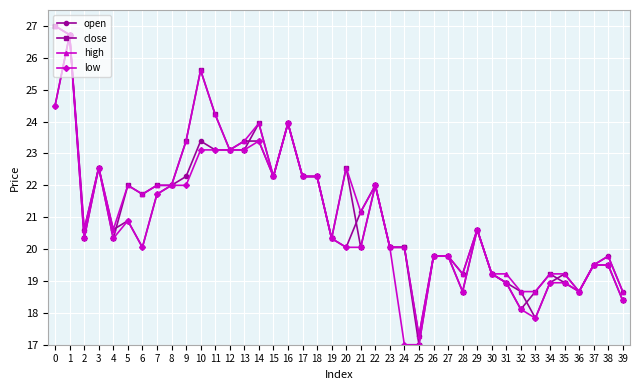

Reading right to left, extract all data points from this chart.

open: 39=18.7	38=19.8	37=19.5	36=18.7	35=19.2	34=18.9	33=17.8	32=18.7	31=18.9	30=19.2	29=20.6	28=19.2	27=19.8	26=19.8	25=17.3	24=20.1	23=20.1	22=22.0	21=21.2	20=20.1	19=20.3	18=22.3	17=22.3	16=23.9	15=22.3	14=23.4	13=23.4	12=23.1	11=23.1	10=23.4	9=22.3	8=22.0	7=21.7	6=20.1	5=20.9	4=20.6	3=22.6	2=20.6	1=26.7	0=24.5
close: 39=18.4	38=19.5	37=19.5	36=18.7	35=18.9	34=19.2	33=18.7	32=18.1	31=18.9	30=19.2	29=20.6	28=18.7	27=19.8	26=19.8	25=17.0	24=20.1	23=20.1	22=22.0	21=20.1	20=22.6	19=20.3	18=22.3	17=22.3	16=23.9	15=22.3	14=23.9	13=23.1	12=23.1	11=24.2	10=25.6	9=23.4	8=22.0	7=22.0	6=21.7	5=22.0	4=20.3	3=22.6	2=20.3	1=26.7	0=27.0
high: 39=18.7	38=19.8	37=19.5	36=18.7	35=19.2	34=19.2	33=18.7	32=18.7	31=19.2	30=19.2	29=20.6	28=19.2	27=19.8	26=19.8	25=17.3	24=20.1	23=20.1	22=22.0	21=21.2	20=22.6	19=20.3	18=22.3	17=22.3	16=23.9	15=22.3	14=23.9	13=23.4	12=23.1	11=24.2	10=25.6	9=23.4	8=22.0	7=22.0	6=21.7	5=22.0	4=20.6	3=22.6	2=20.6	1=26.7	0=27.0
low: 39=18.4	38=19.5	37=19.5	36=18.7	35=18.9	34=18.9	33=17.8	32=18.1	31=18.9	30=19.2	29=20.6	28=18.7	27=19.8	26=19.8	25=17.0	24=17.0	23=20.1	22=22.0	21=20.1	20=20.1	19=20.3	18=22.3	17=22.3	16=23.9	15=22.3	14=23.4	13=23.1	12=23.1	11=23.1	10=23.1	9=22.0	8=22.0	7=21.7	6=20.1	5=20.9	4=20.3	3=22.6	2=20.3	1=26.7	0=24.5